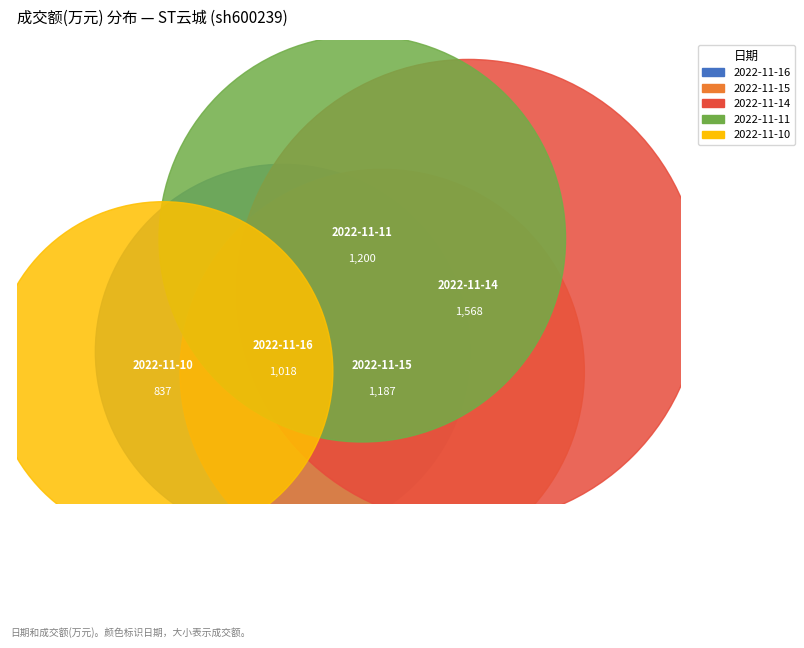

Rank the categories by value from highest to lowest.

2022-11-14, 2022-11-11, 2022-11-15, 2022-11-16, 2022-11-10